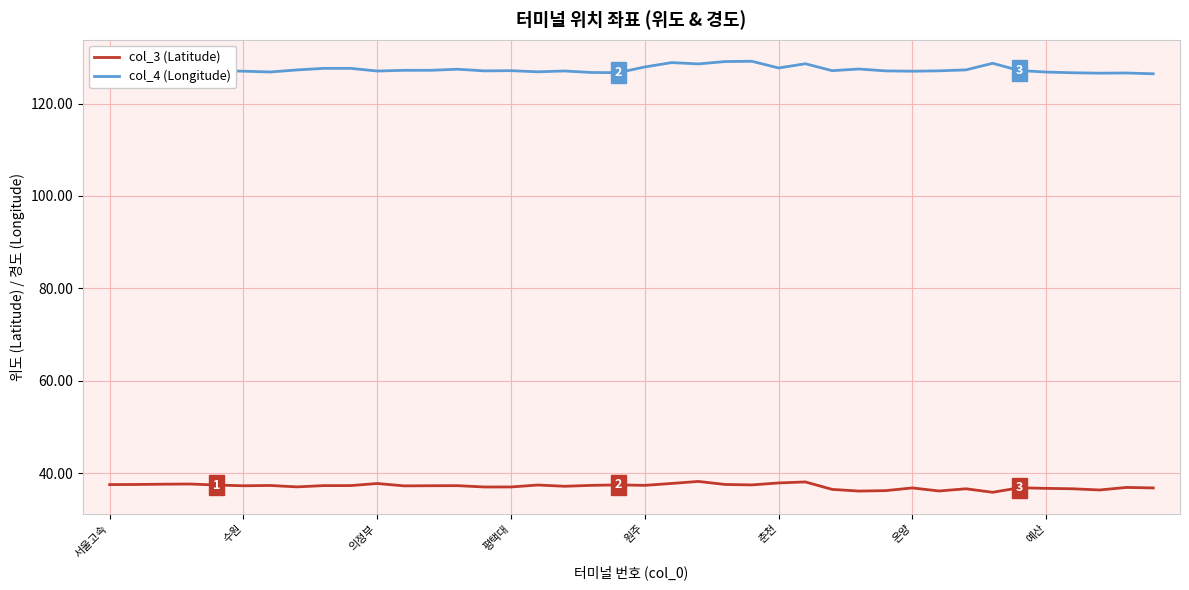

In col_3 (Latitude), how many points are higher than both neighbors (excluding endpoints)?

13